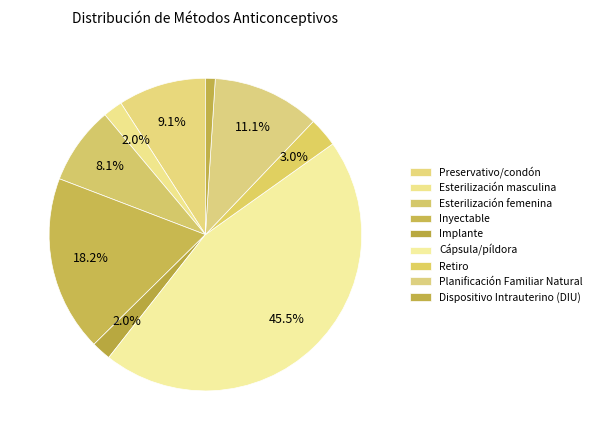

Which category has the smallest portion of the pie?

Dispositivo Intrauterino (DIU)